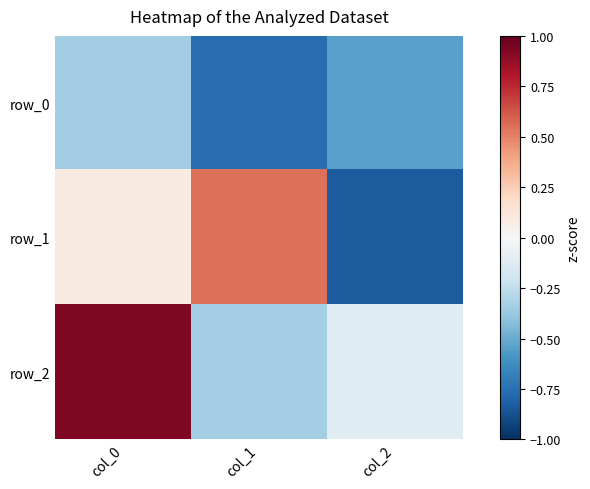

What is the minimum value for row_2?

-0.3